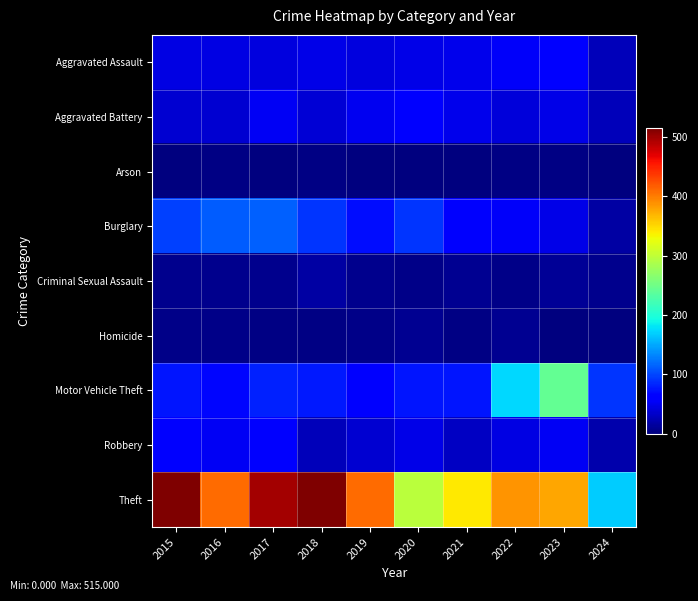

Which series has the widest spread of values?

Theft